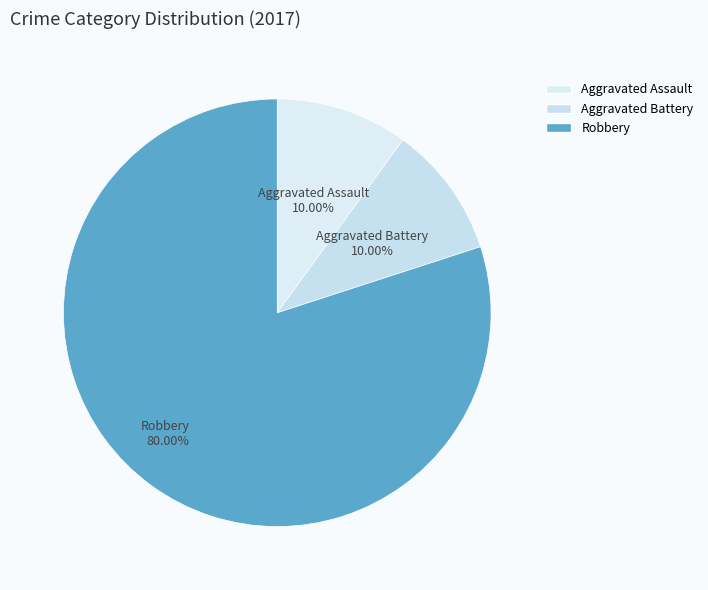

Count the number of slices in the pie.

3